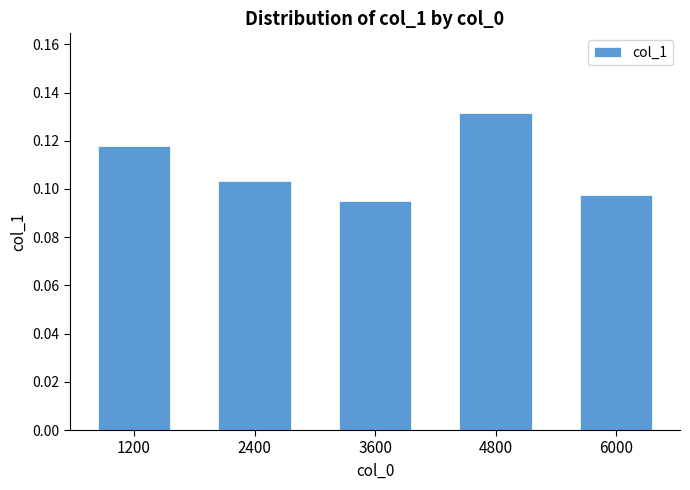

What is the sum of all values?

0.5